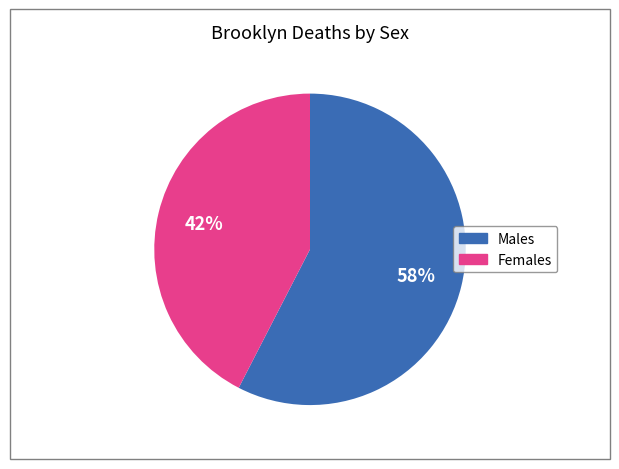

Which category has the biggest portion of the pie?

Males